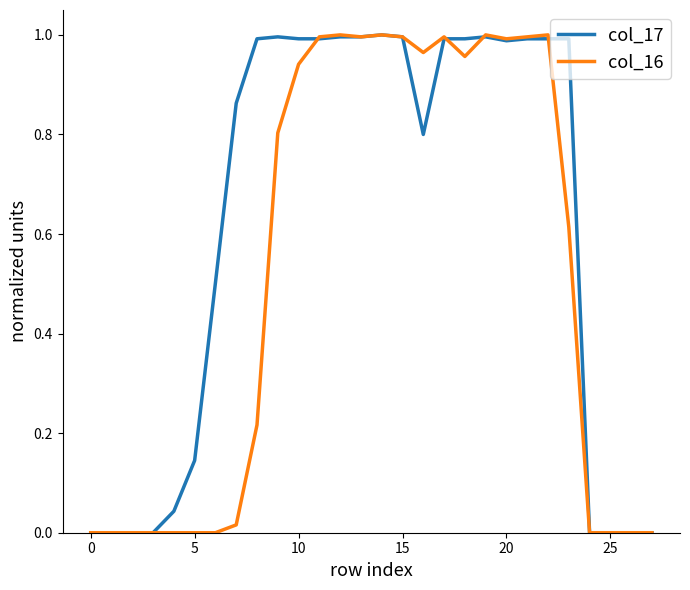

List the series in order of their overall mean, lowest first.

col_16, col_17